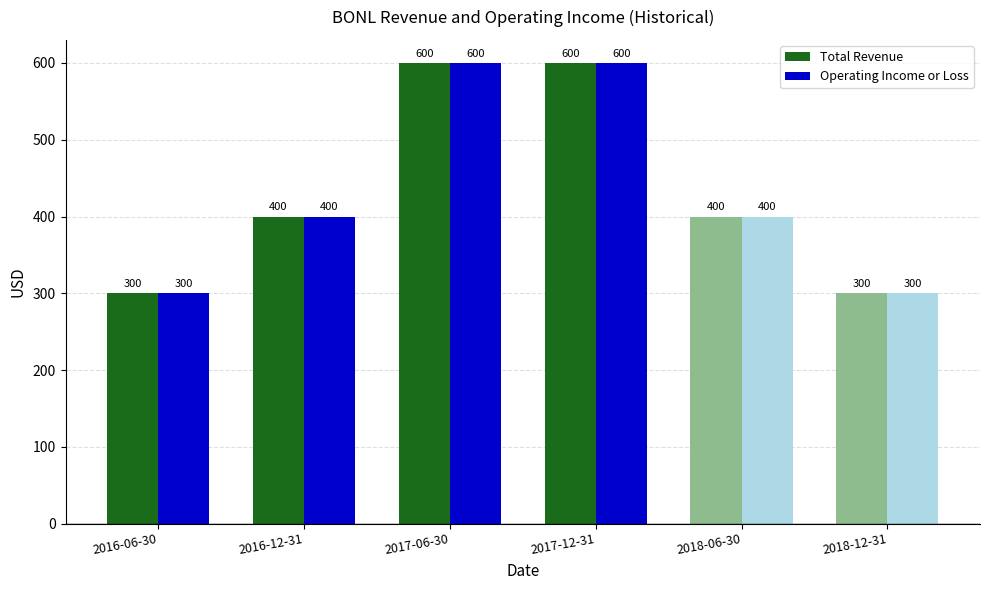

What are all the series names shown in the legend?

Total Revenue, Operating Income or Loss